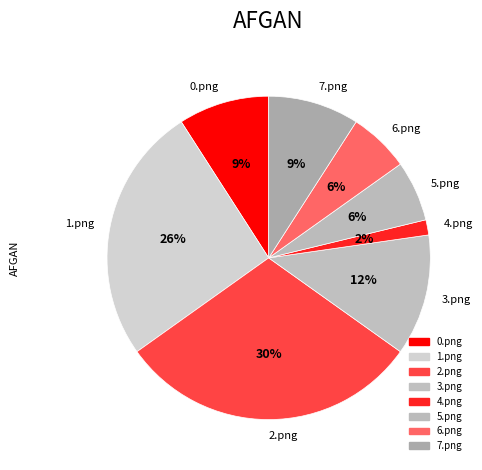

Does any single category account for the majority?

No